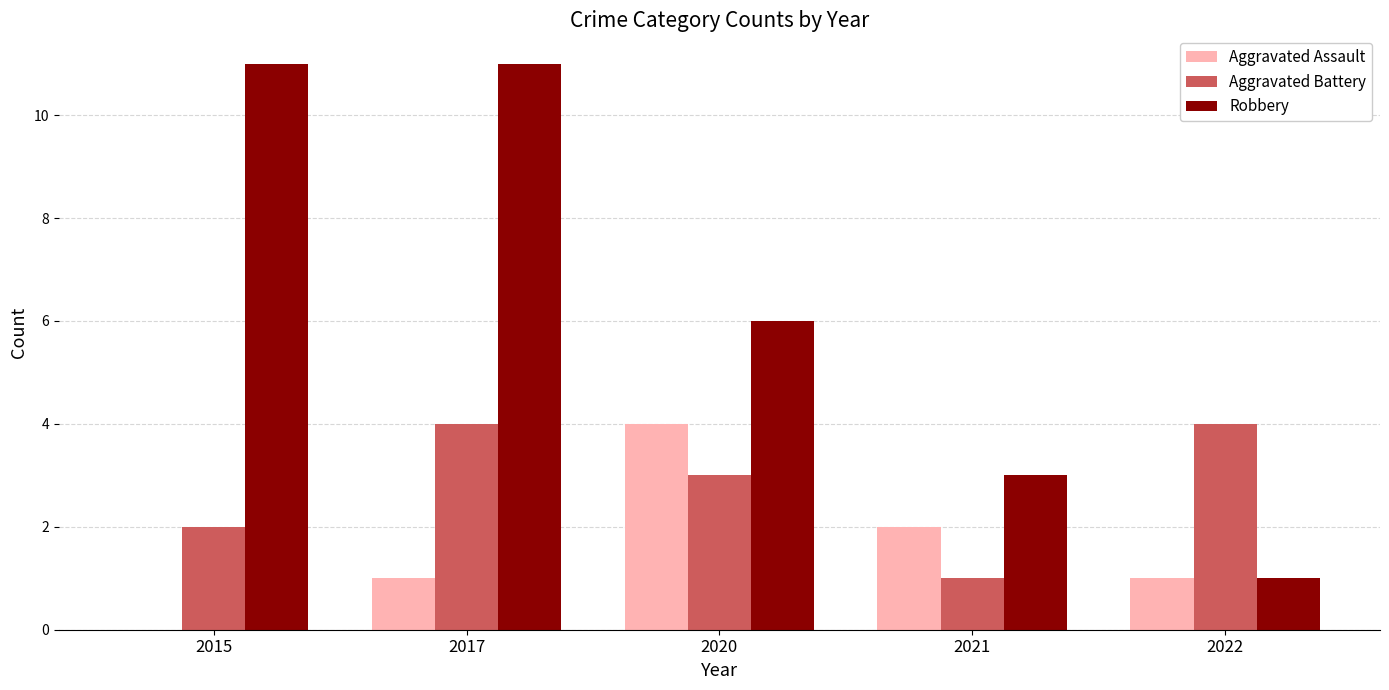

Which series changed the most between 2020 and 2022?

Robbery